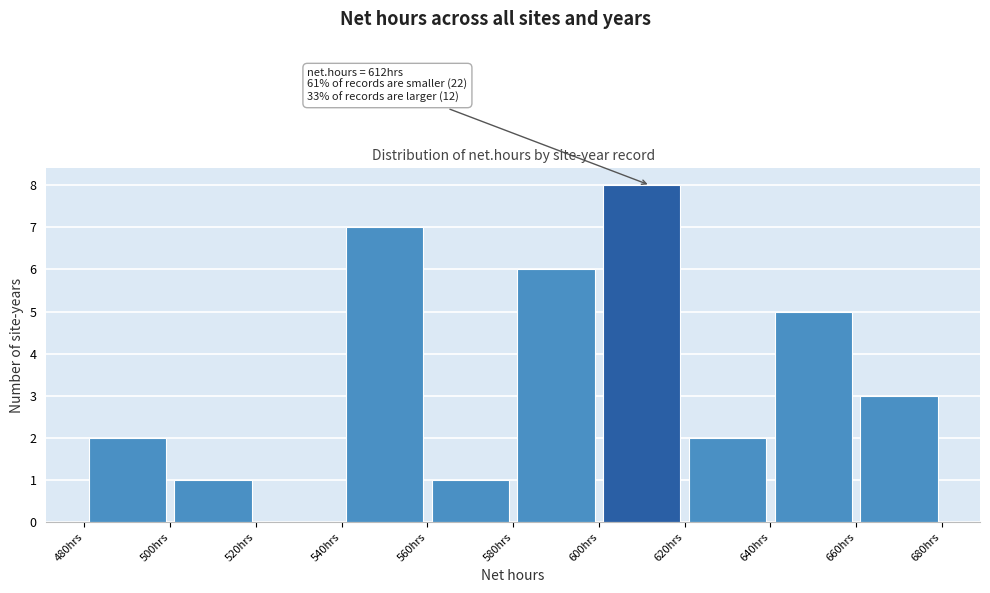

Which range on the x-axis has the tallest bar?

600 to 620